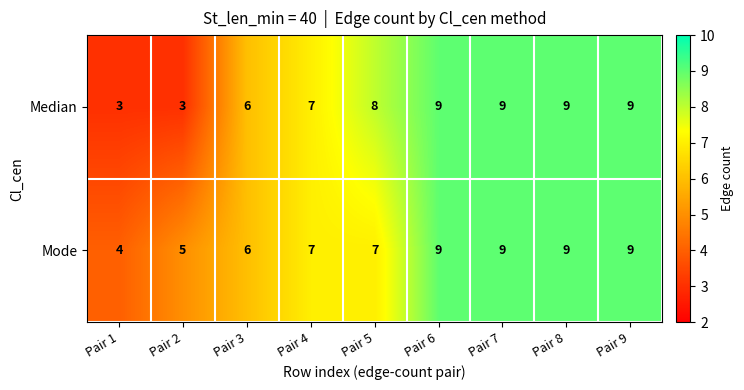

How many values in the Mode series are below 7?

3